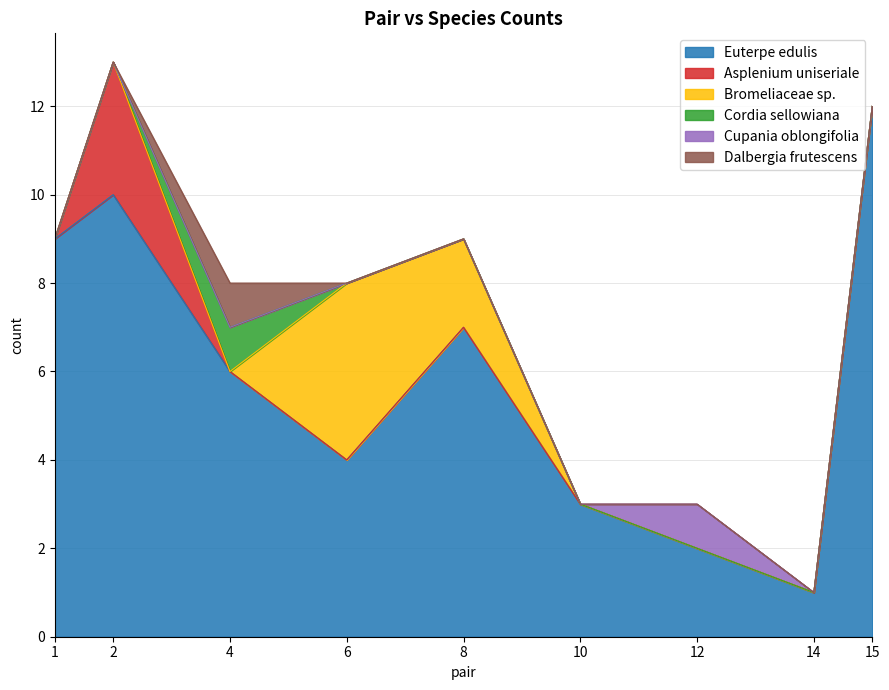

How many intersections are there between Dalbergia frutescens and Asplenium uniseriale?

1